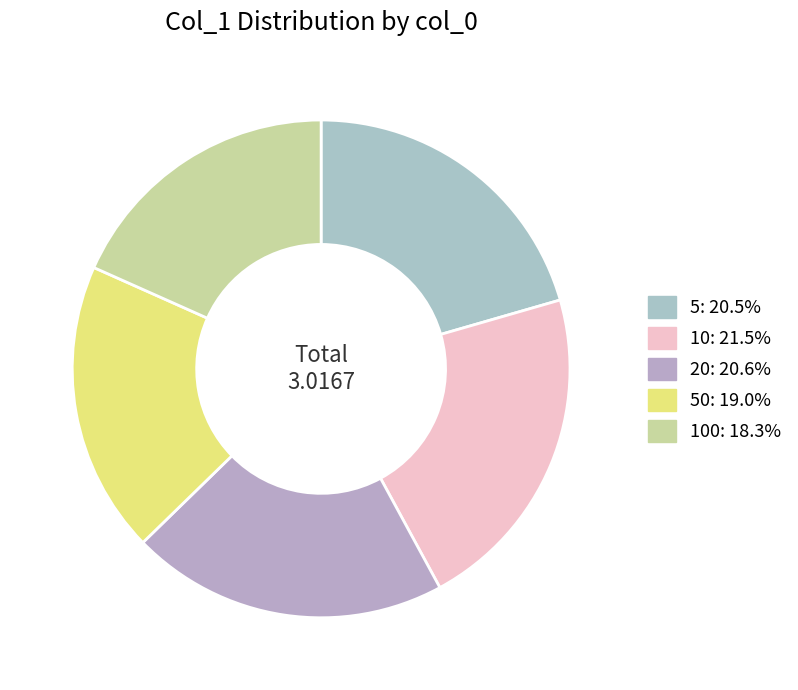

How many slices are in this pie chart?

5